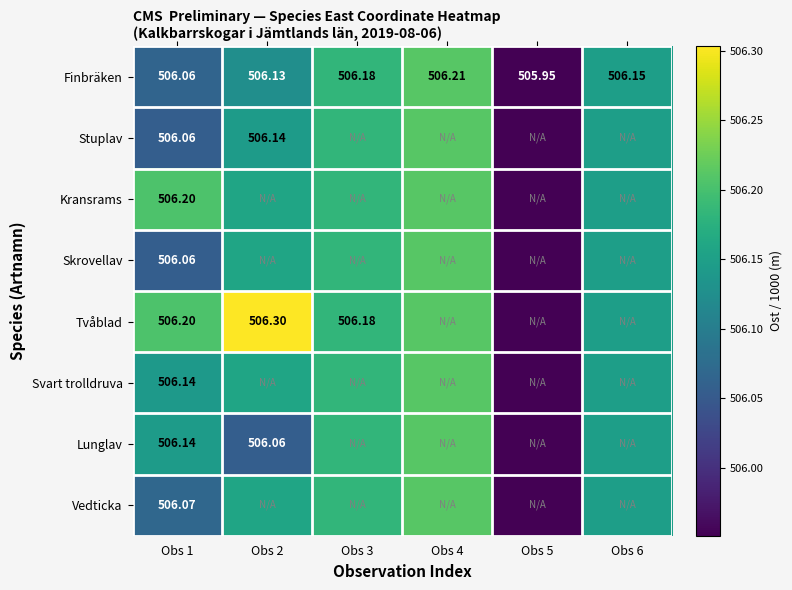

What is the difference between the second highest and minimum values in the Lunglav series?

0.2